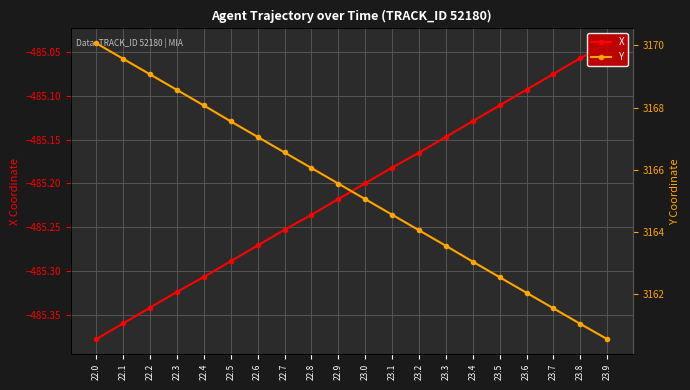

What is the sum of all Y values?

63306.2